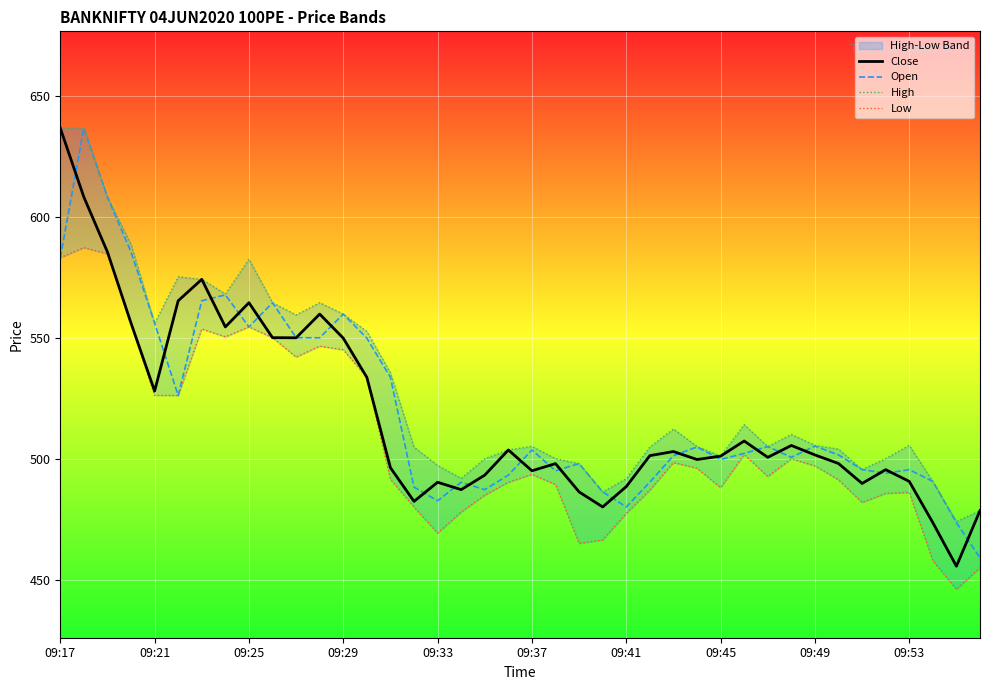

What is the smallest value displayed?

446.0